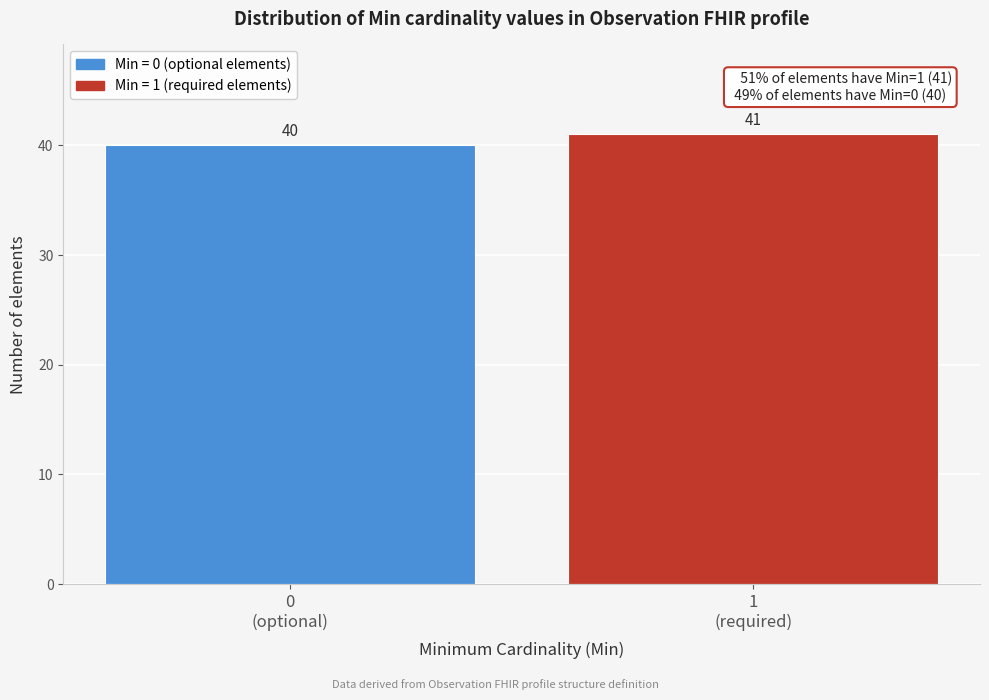

Reading left to right, transcribe all the data shown in this chart.

40	41